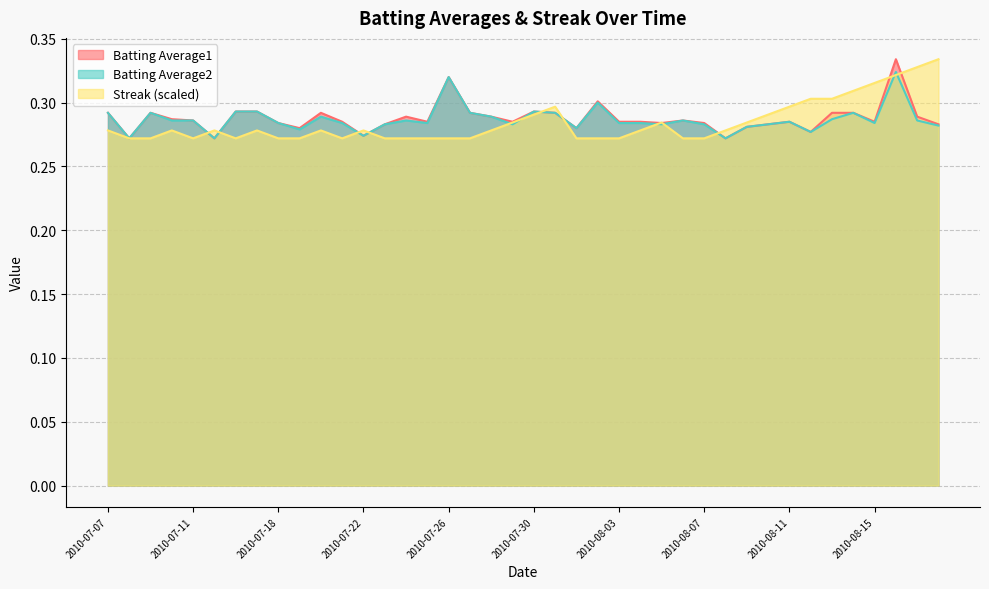

What are all the series names shown in the legend?

Batting Average1, Batting Average2, Streak